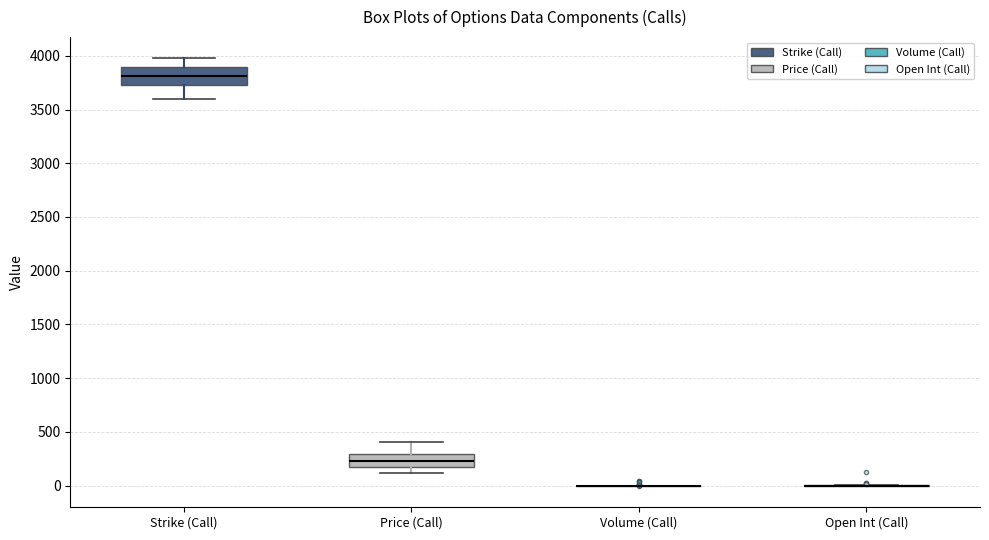

Reading left to right, transcribe this box plot: for each box, give where its median line is, the range the box spans, and where its two whiskers end, as read against the y-axis. The values are not printed on the chart, so give them approximately, as read against the axis.

Strike (Call): median 3800, box 3750 to 3900, whiskers 3600 to 4000
Price (Call): median 250, box 150 to 300, whiskers 100 to 400
Volume (Call): box collapsed to a line at 0, whiskers 0 to 0
Open Int (Call): box collapsed to a line at 0, whiskers 0 to 0